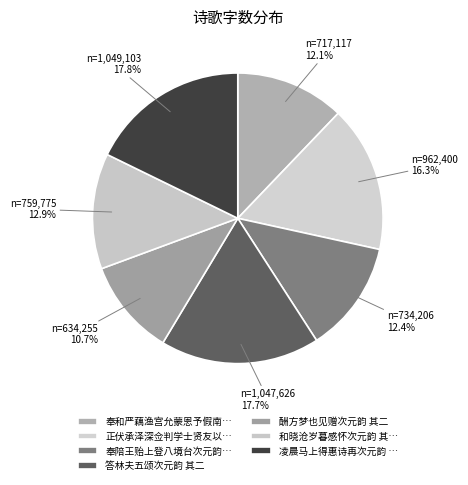

How many segments does this pie chart have?

7